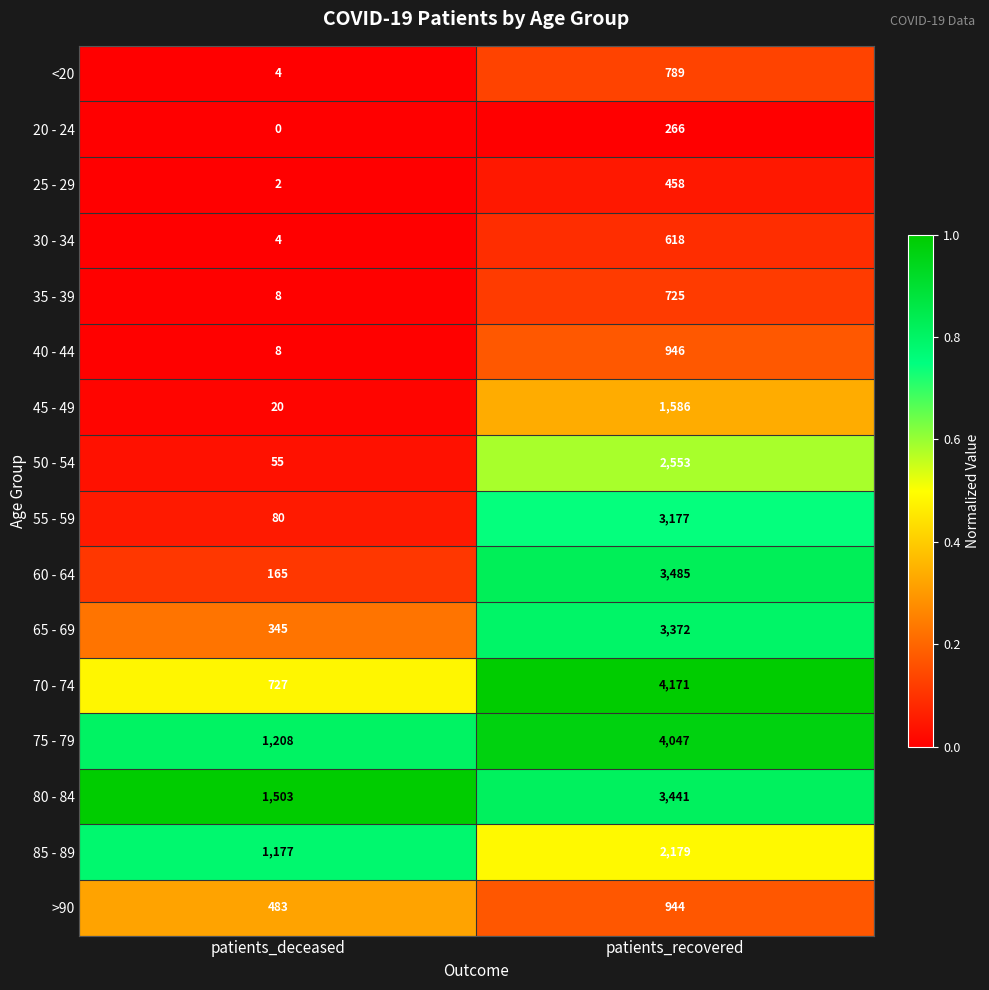

Which series has the largest total across all categories?

75 - 79